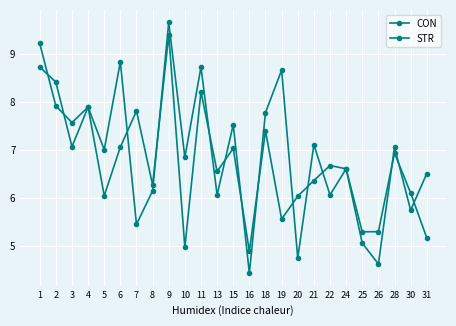

True or false: STR has more than 0 interior local peaks.

True